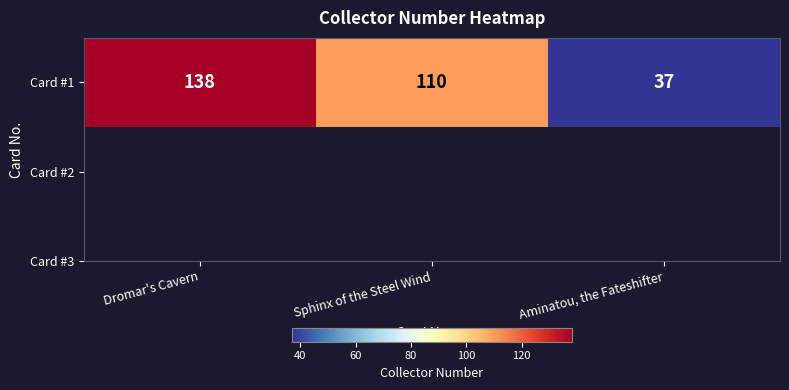

What is the change in value from Sphinx of the Steel Wind to Aminatou, the Fateshifter?

-73